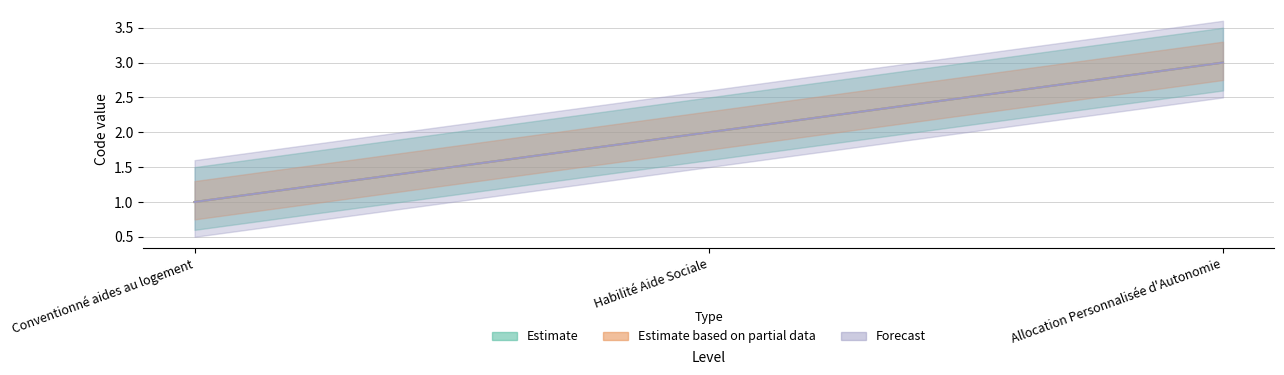

What is the greatest value displayed?

3